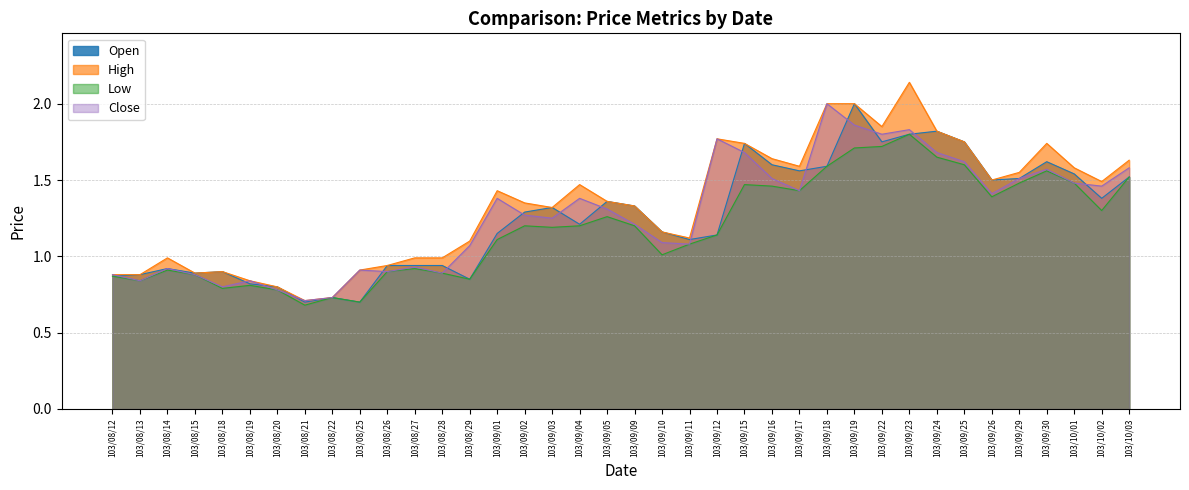

The value of Low at 103/08/18 is 0.8. True or false?

True